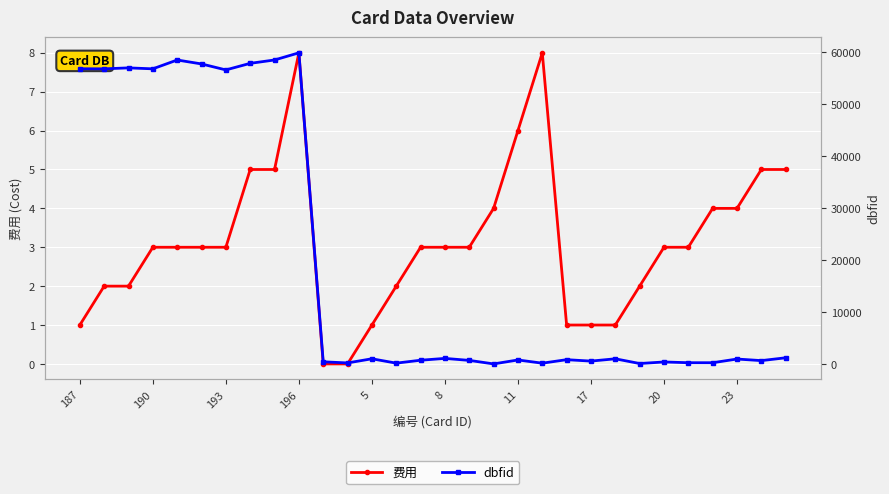

List the series in order of their overall mean, highest first.

dbfid, 费用